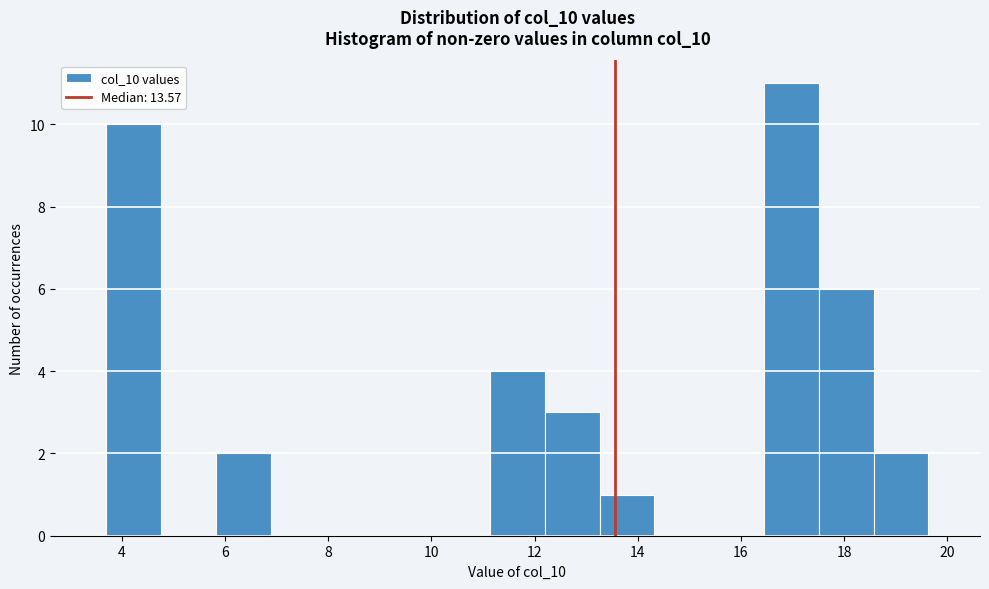

What is the height of the bar covering 11.2 to 12.2 on the x-axis? Neither the bar edges nor the heights are printed on the chart, so give them approximately, as read against the axes.

4